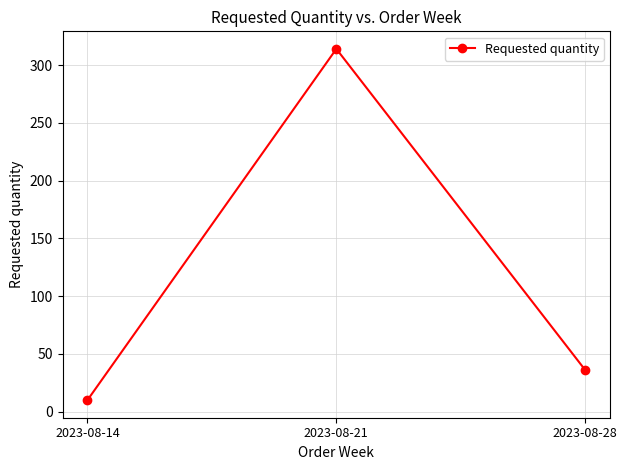

What is the average value?

120